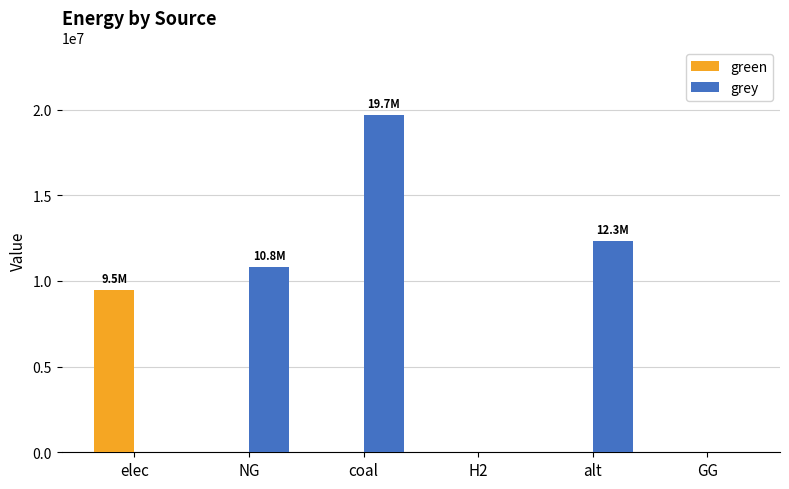

Between coal and alt, which series saw the biggest shift?

grey